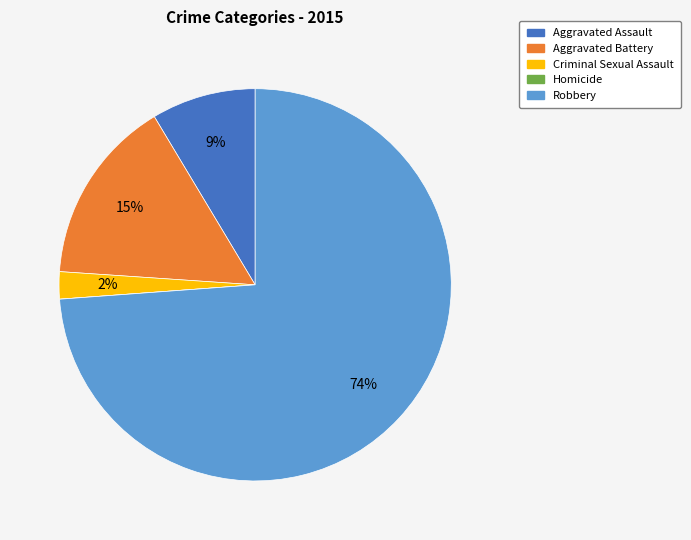

Which has a higher value, Aggravated Battery or Robbery?

Robbery